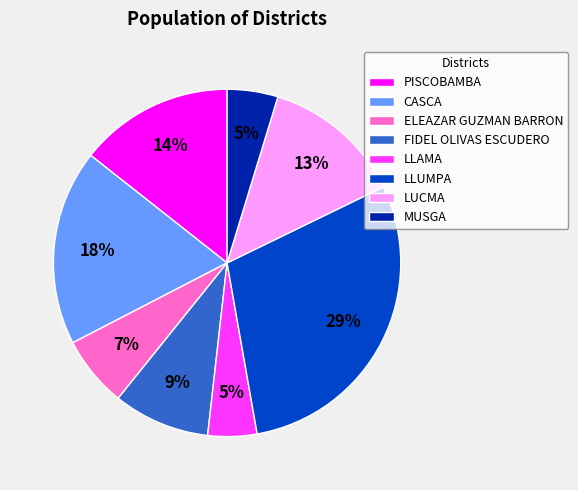

To the nearest percent, what is the average slice percentage?

12%